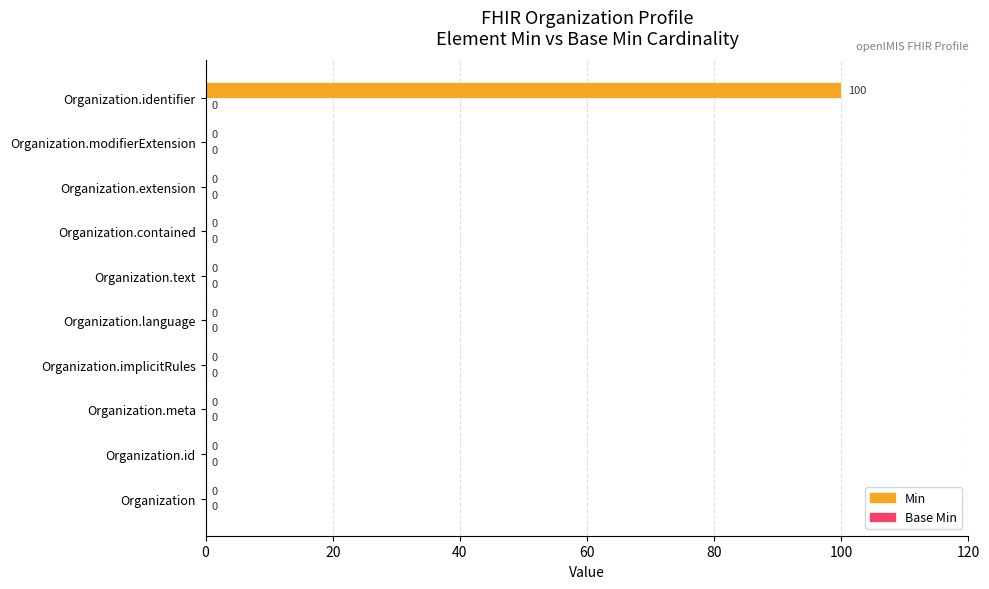

Which label corresponds to the largest value in the chart?

Organization.identifier